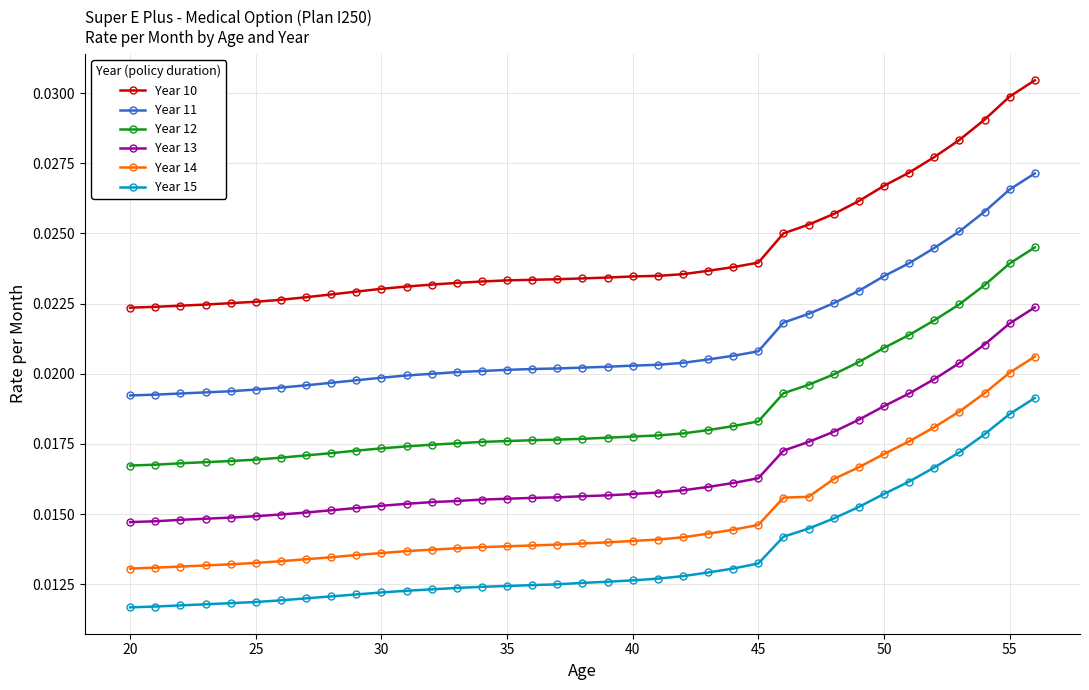

What is the sum of all Year 15 values?

0.5